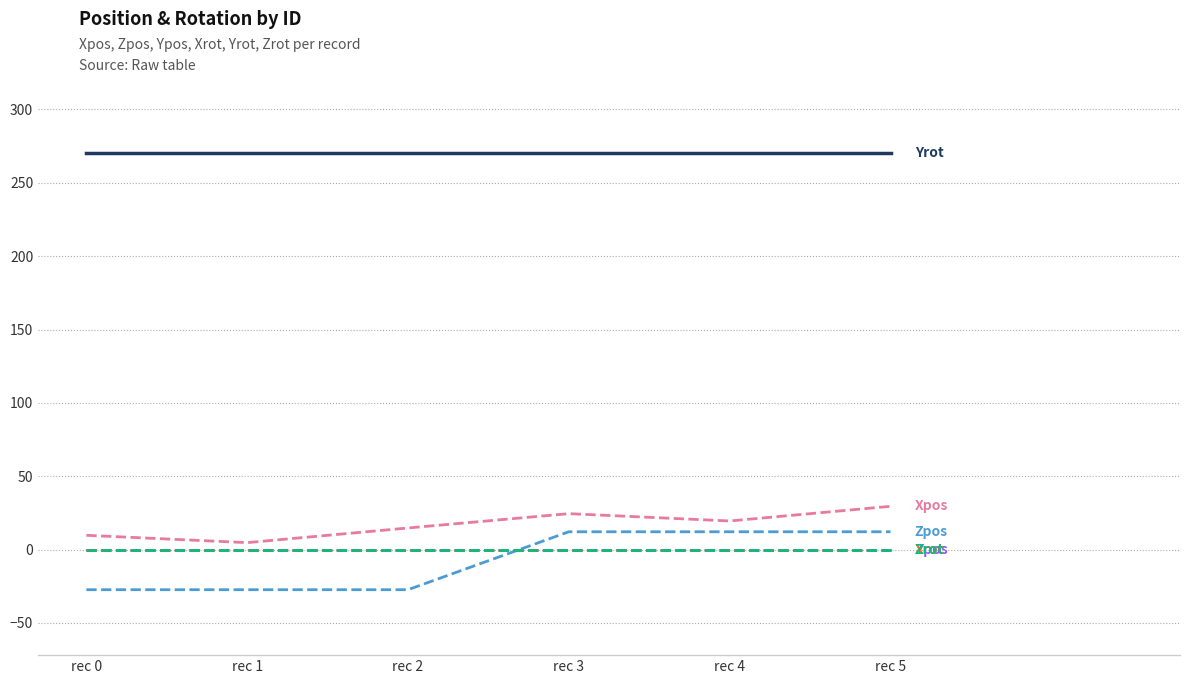

Which has a higher value, rec 2 or rec 4?

rec 4